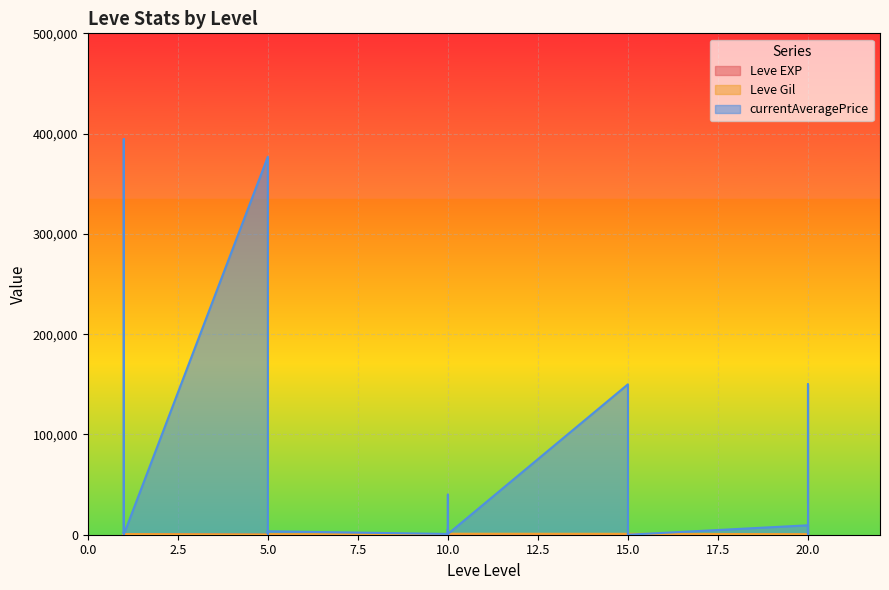

In currentAveragePrice, how many points are lower than both neighbors (excluding endpoints)?

10